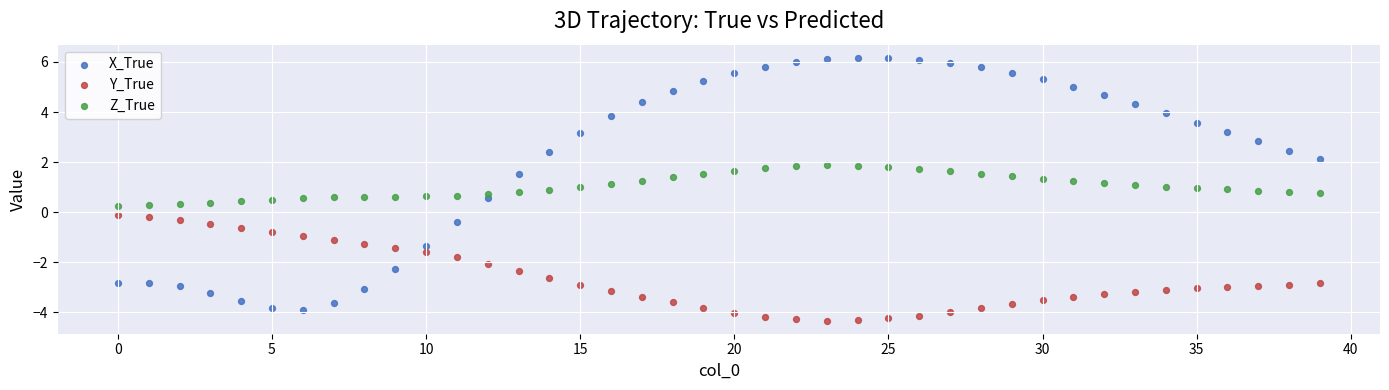

Which series contains the highest Y value?

X_True